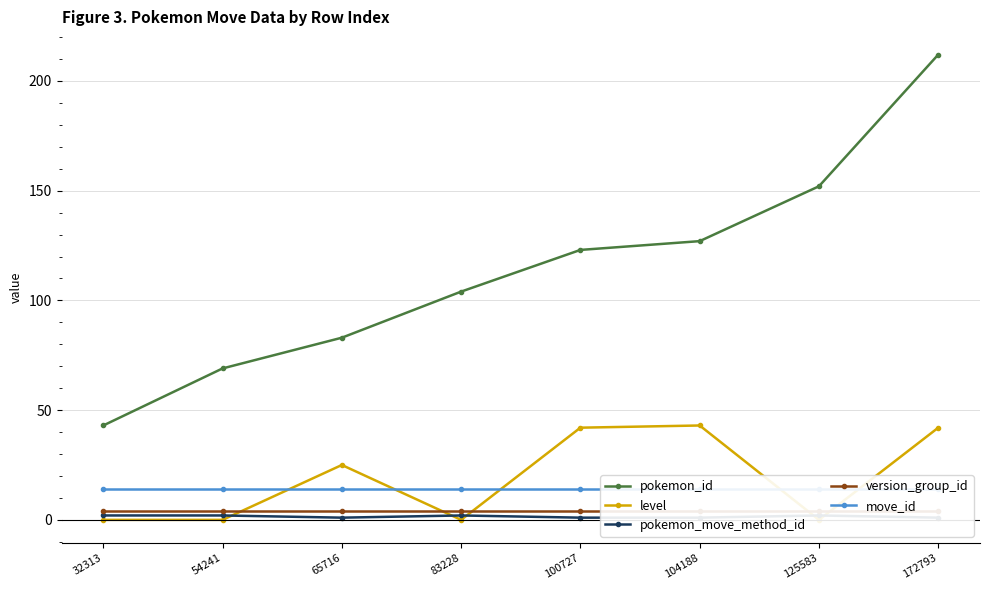

Rank the series by their maximum value, from highest to lowest.

pokemon_id, level, move_id, version_group_id, pokemon_move_method_id